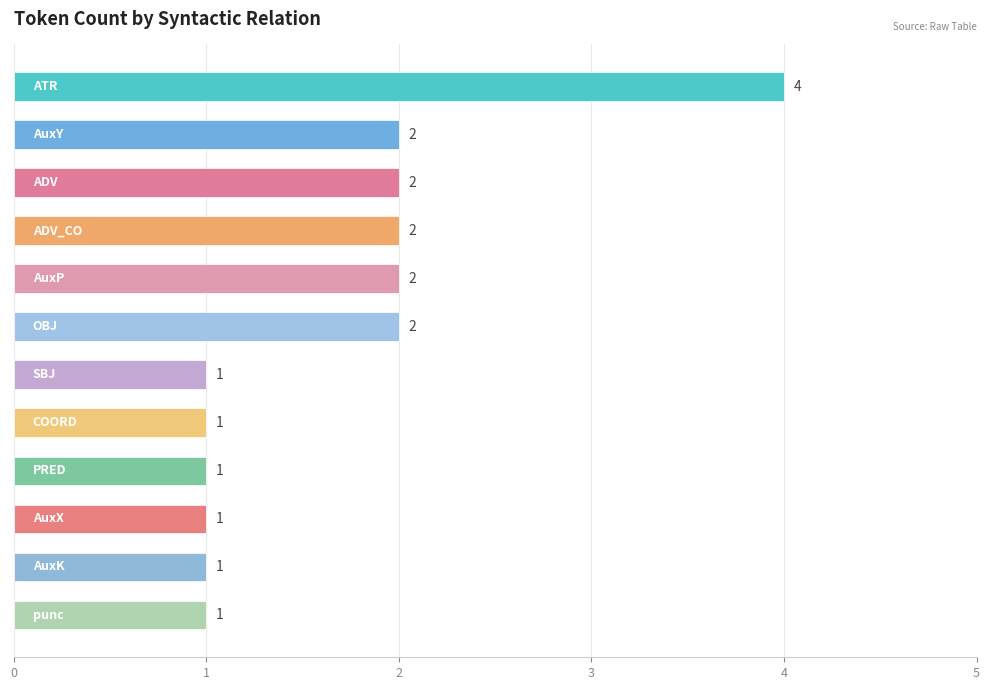

How many categories are shown in the chart?

12